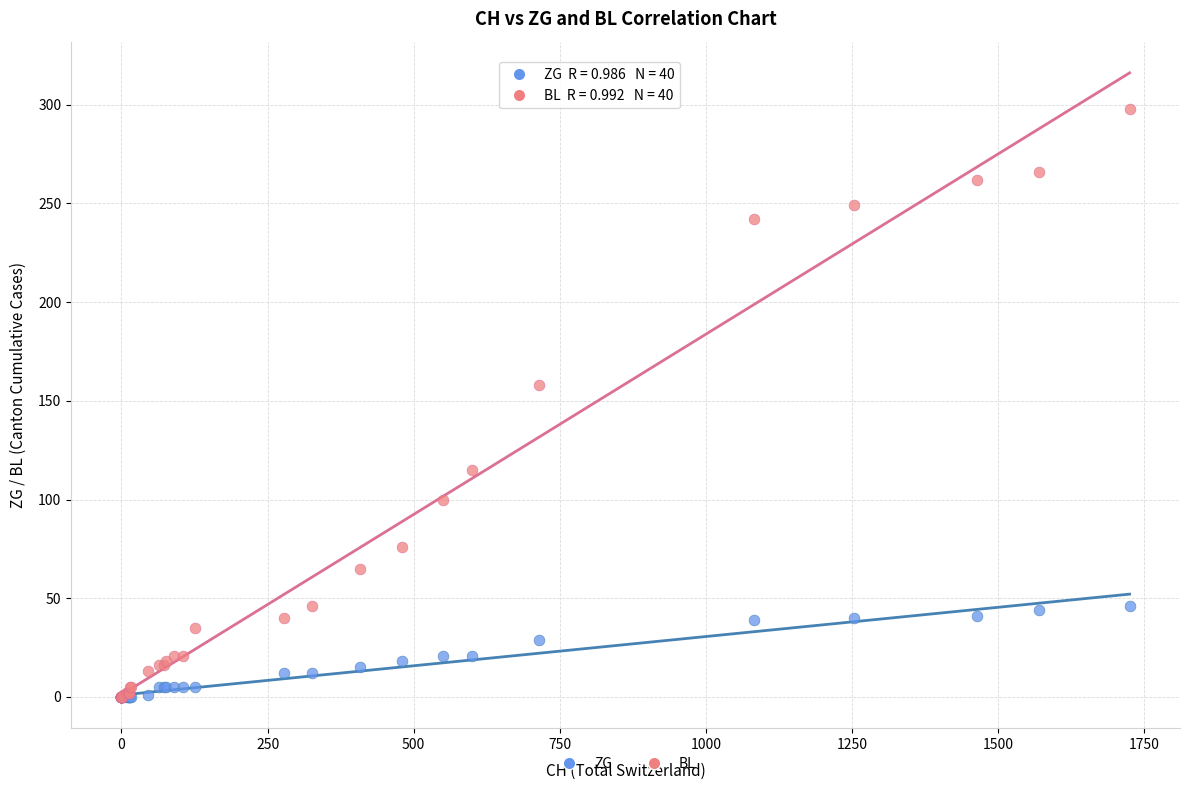

In the BL series, what Y value is closest to 149?

158